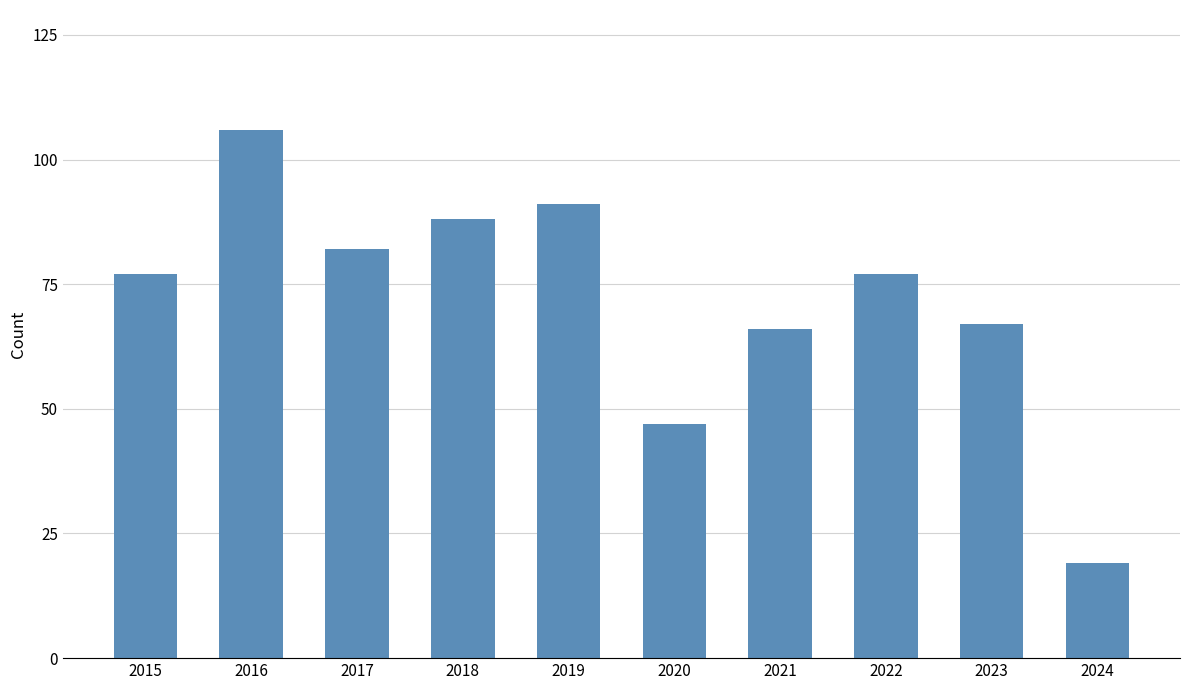

Reading left to right, list all the values displayed in this chart.

2015=77	2016=106	2017=82	2018=88	2019=91	2020=47	2021=66	2022=77	2023=67	2024=19